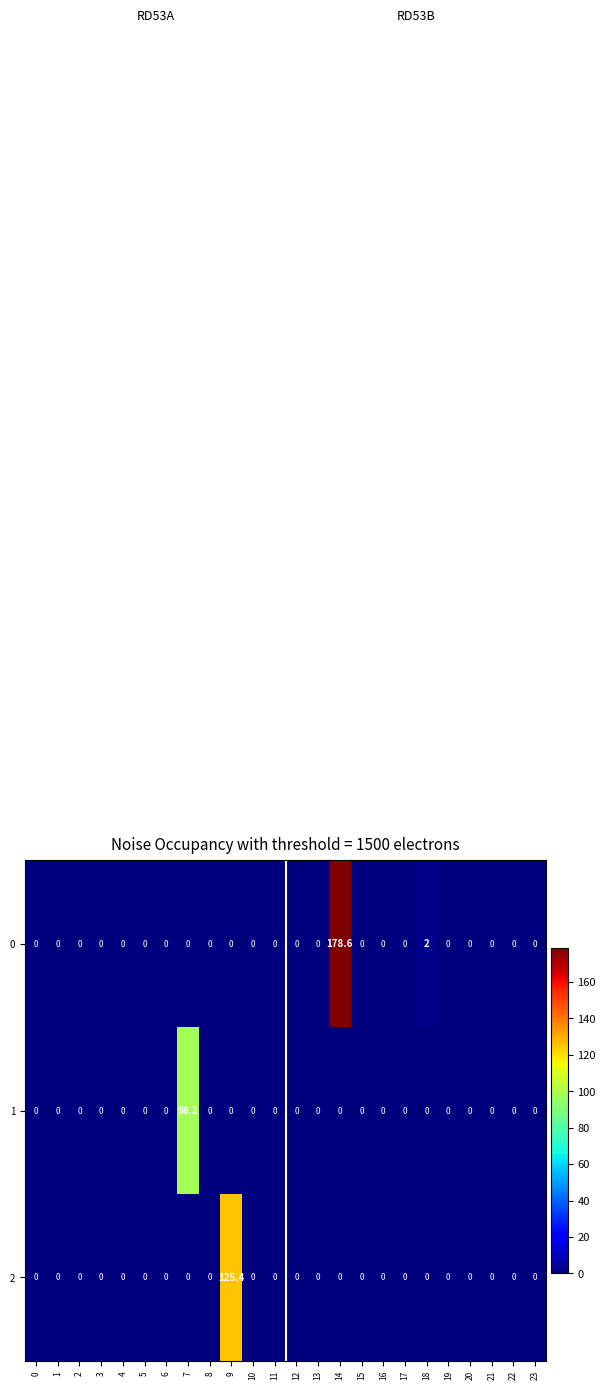

Which series has the largest total across all categories?

0